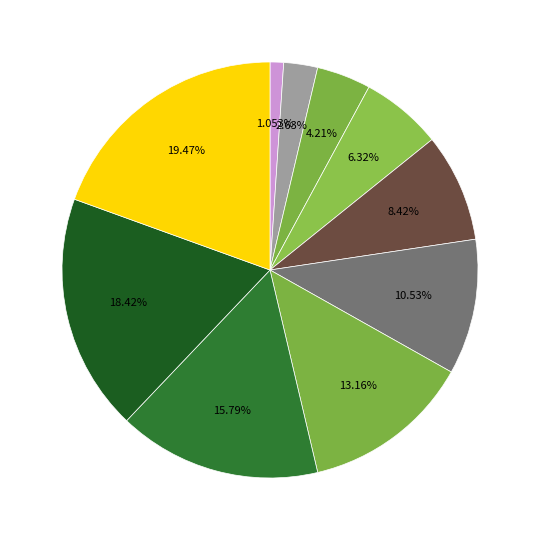

How many slices are in this pie chart?

10